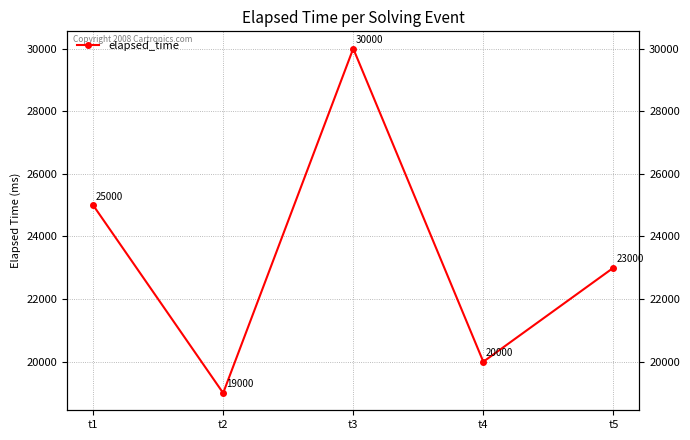

How many values are below 23000?

2